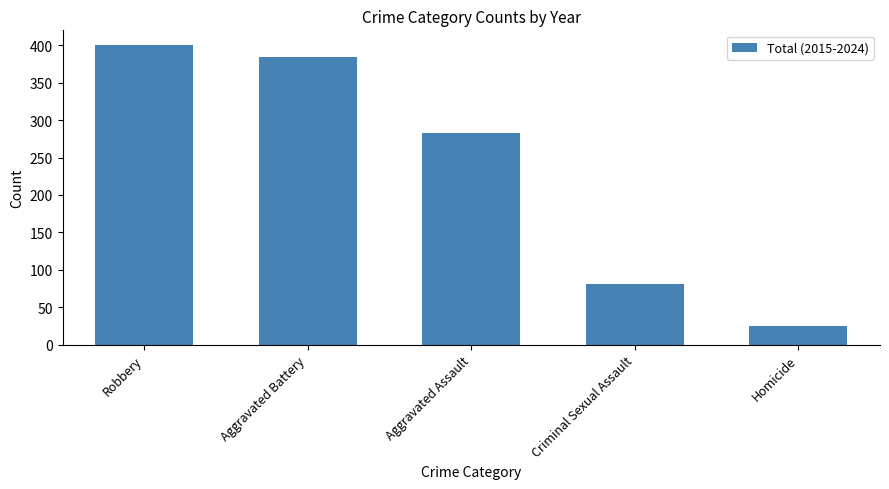

Does the chart contain any negative values?

No